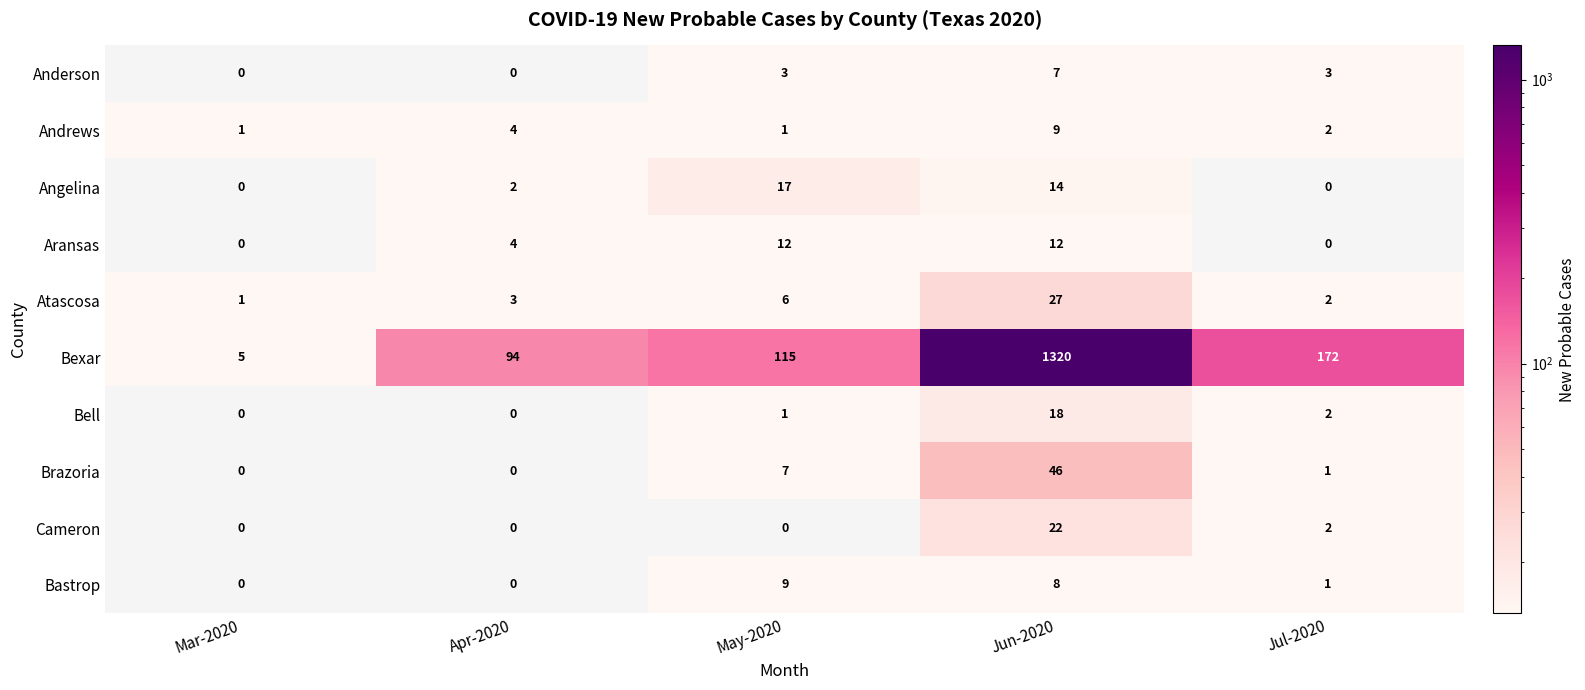

True or false: Angelina has a value of 14 at Jun-2020.

True